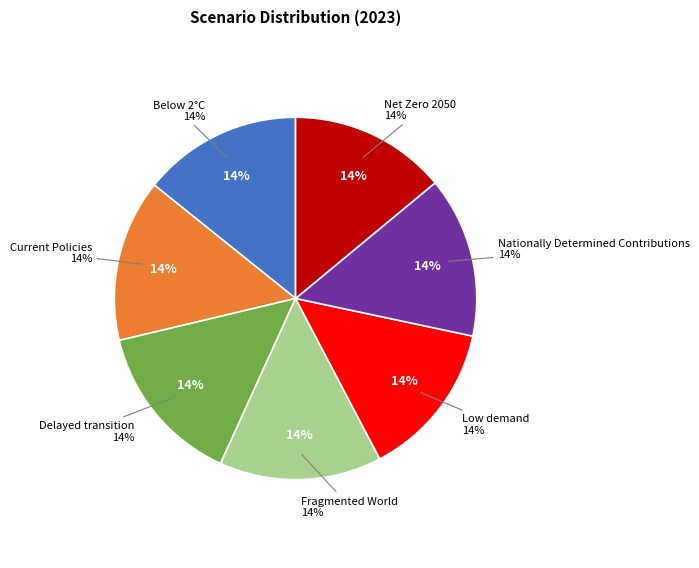

Which slice is the largest?

Fragmented World